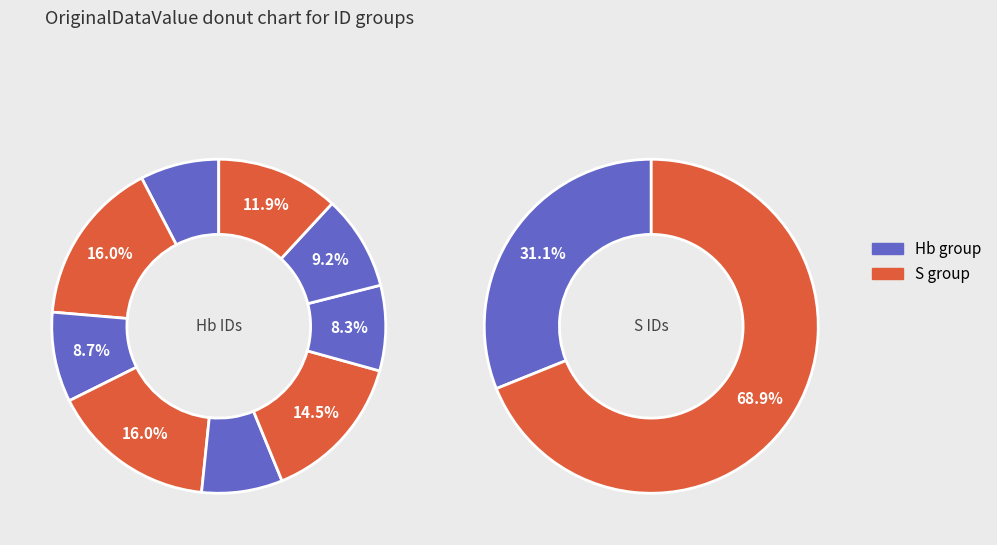

True or false: S 19 accounts for 6% of the total.

False